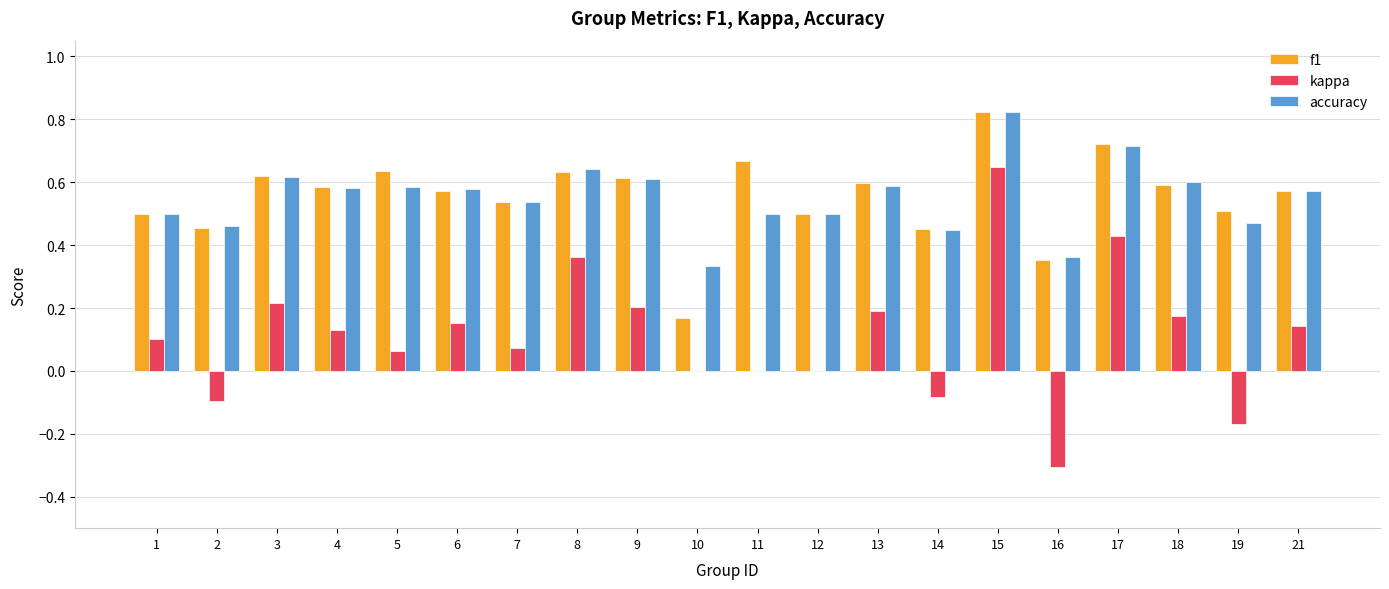

Count the number of data series in this chart.

3